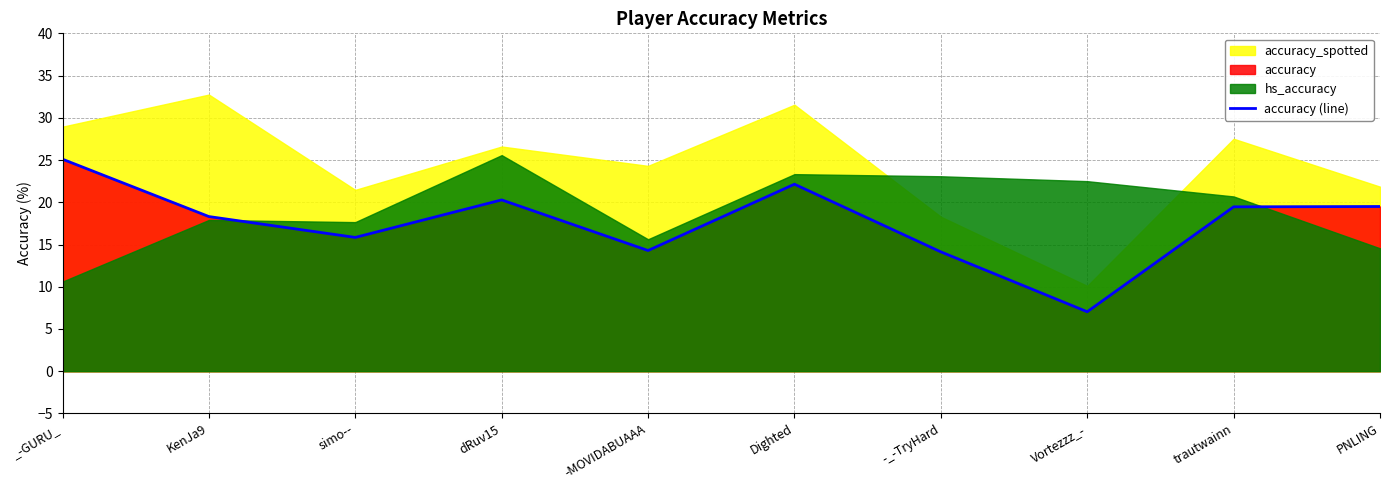

Which category has the lowest value in the accuracy (line) series?

Vortezzz_-